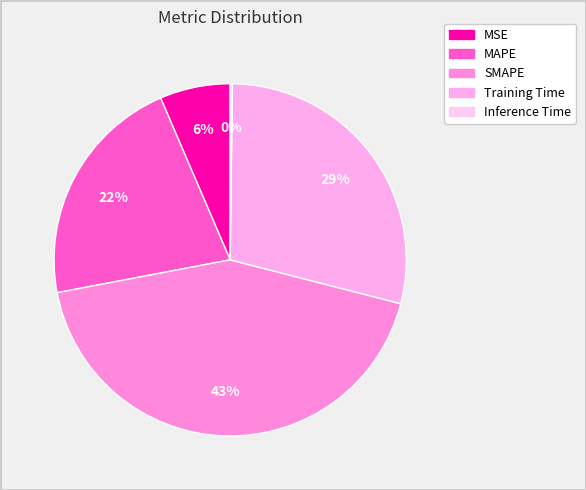

Is there a majority slice in this chart?

No